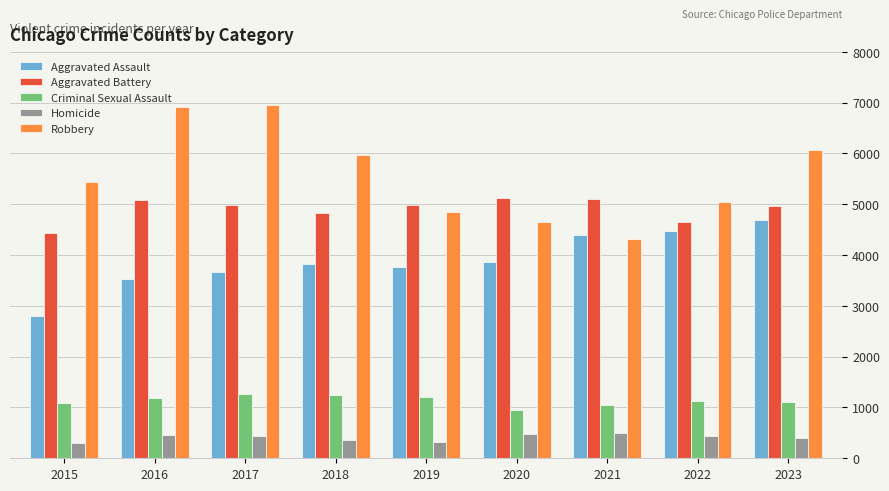

Between 2020 and 2021, which series saw the biggest shift?

Aggravated Assault